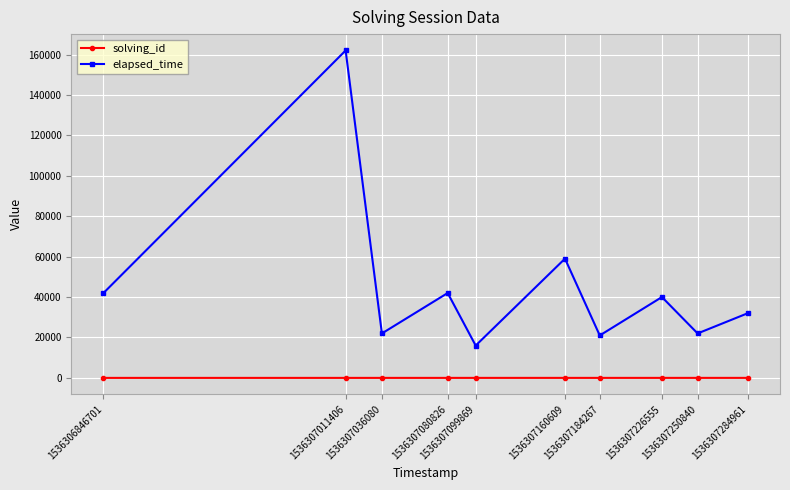

Which series changed the most between 1536307080826 and 1536307099869?

elapsed_time